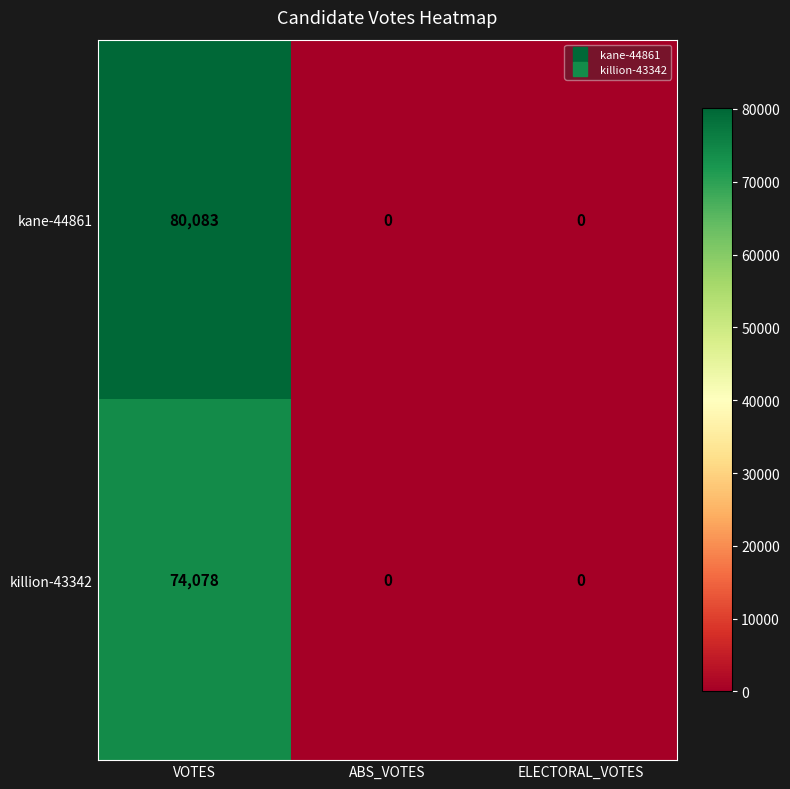

What is the average value of the kane-44861 series?

26694